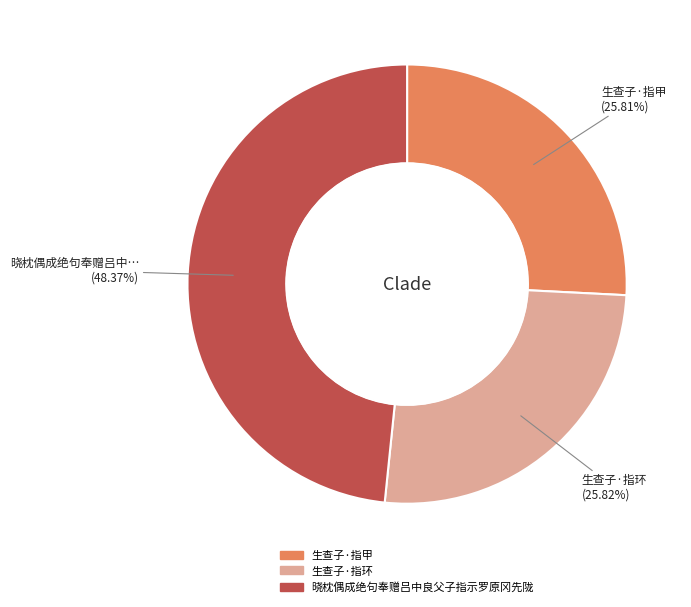

To the nearest percent, what percentage of the pie is 生查子·指环?

26%